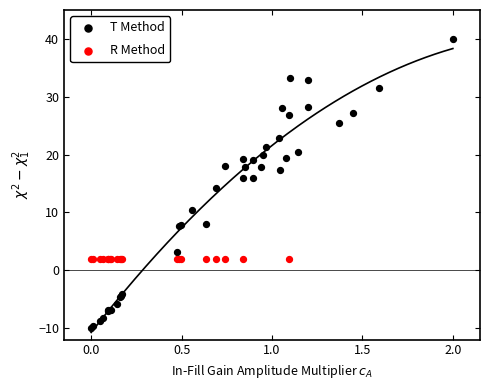

Which series reaches the maximum Y coordinate?

T Method